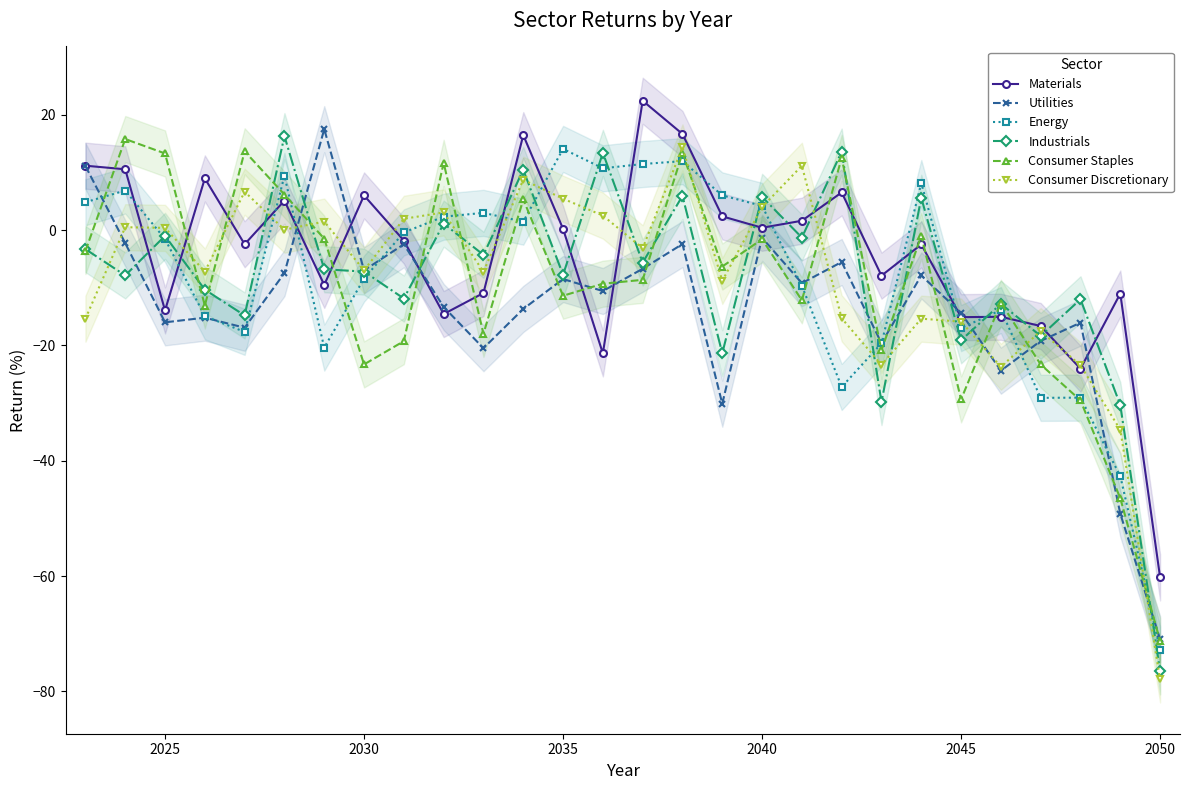

What is the highest value of the Consumer Discretionary series?

14.4